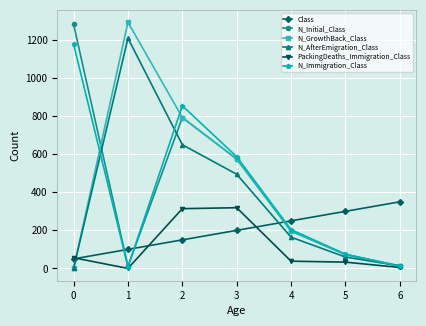

What is the spread (max minus min) of values at 5?

267